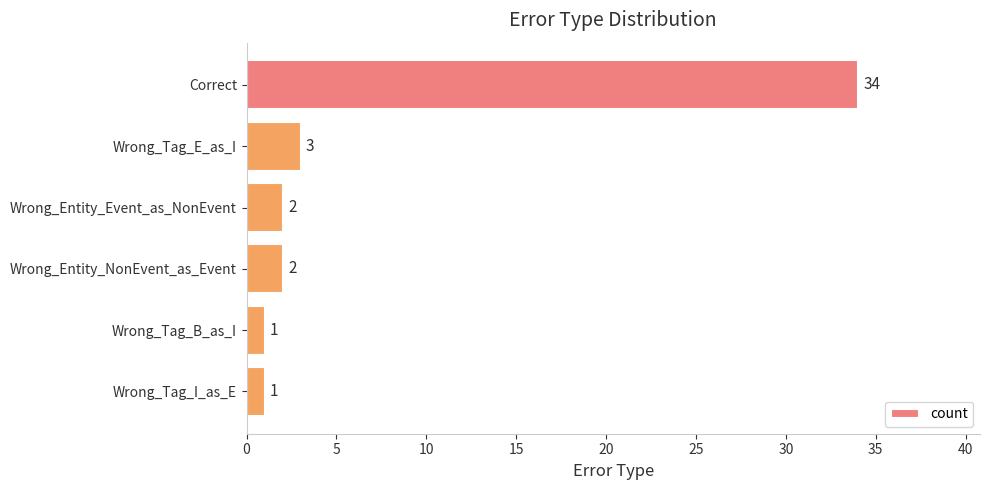

What position from the bottom is Wrong_Tag_B_as_I?

2